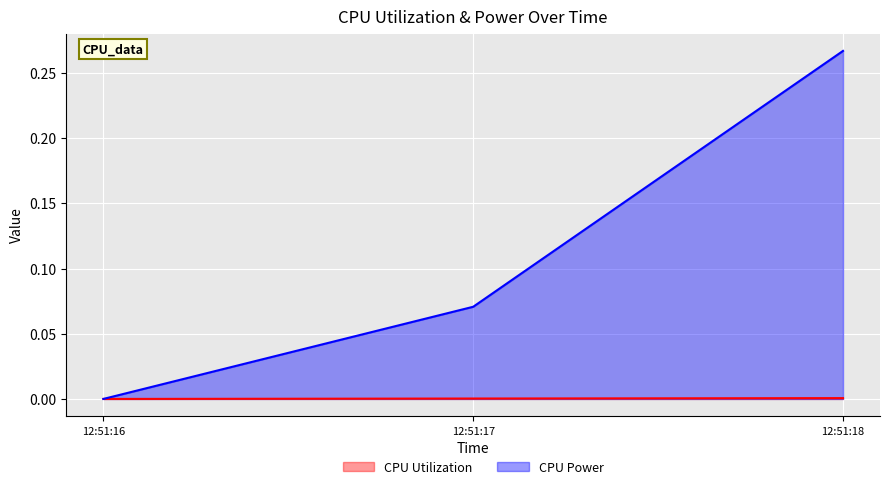

Does the chart display data point markers on the line(s)?

No